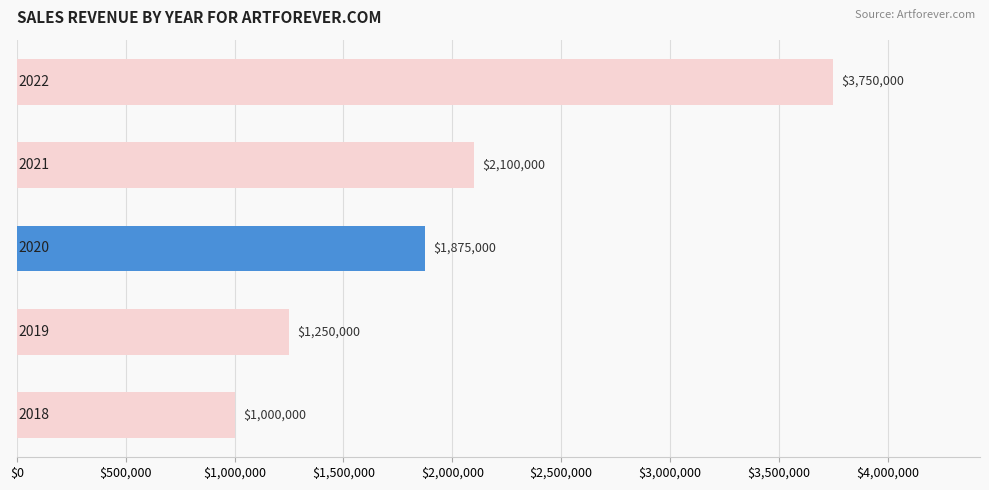

Reading bottom to top, transcribe all the data shown in this chart.

1000000	1250000	1875000	2100000	3750000